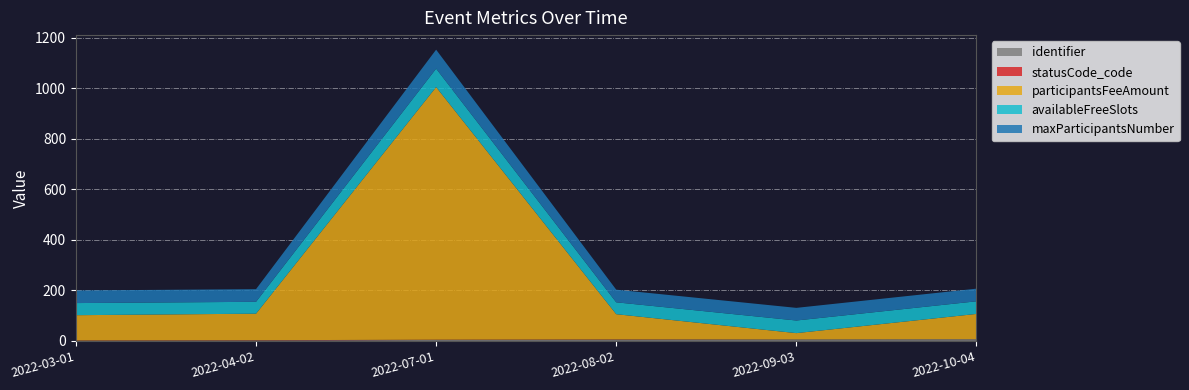

Reading left to right, list all the values displayed in this chart.

participantsFeeAmount: 100	105	1000	100	25	100
availableFreeSlots: 48	47	73	47	50	50
maxParticipantsNumber: 50	50	75	50	50	50
statusCode_code: 1	1	1	1	0	0
identifier: 1	2	4	5	6	7